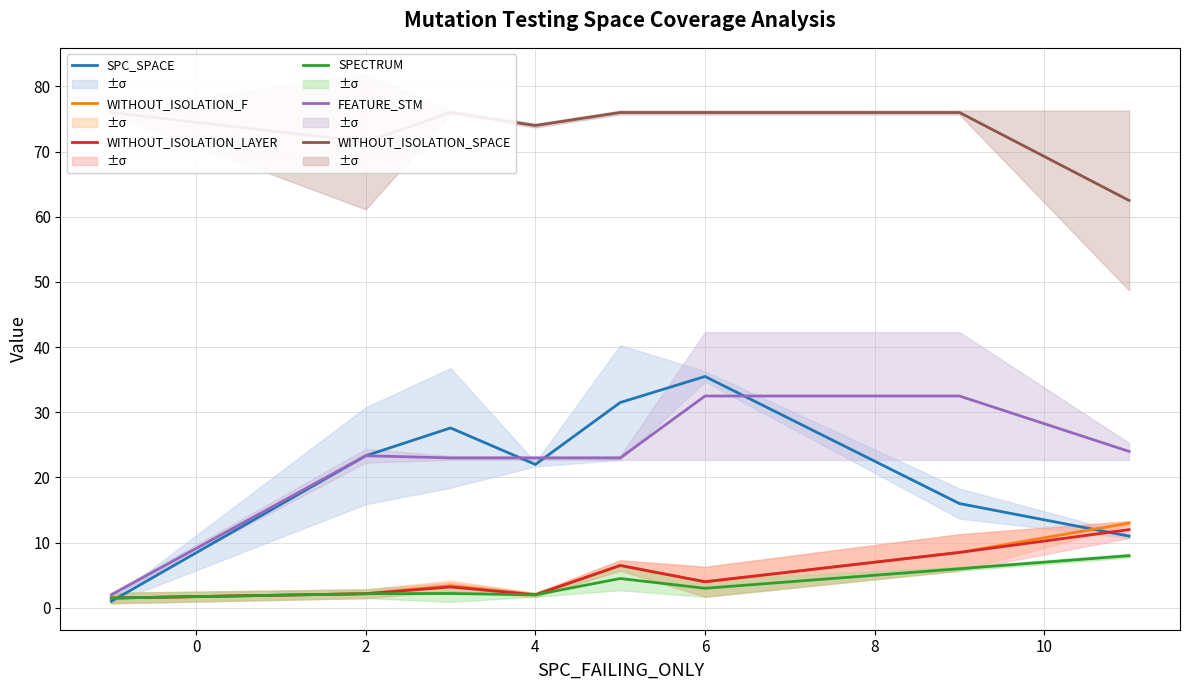

What is the difference between the maximum and minimum values in the FEATURE_STM series?

30.5